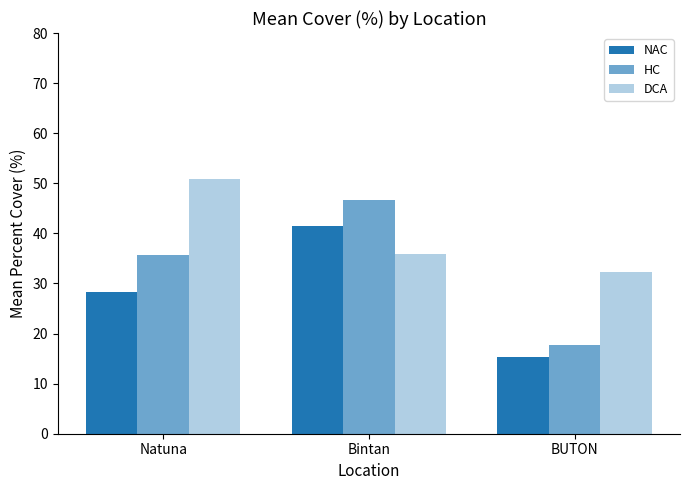

How many bars are there in total?

9